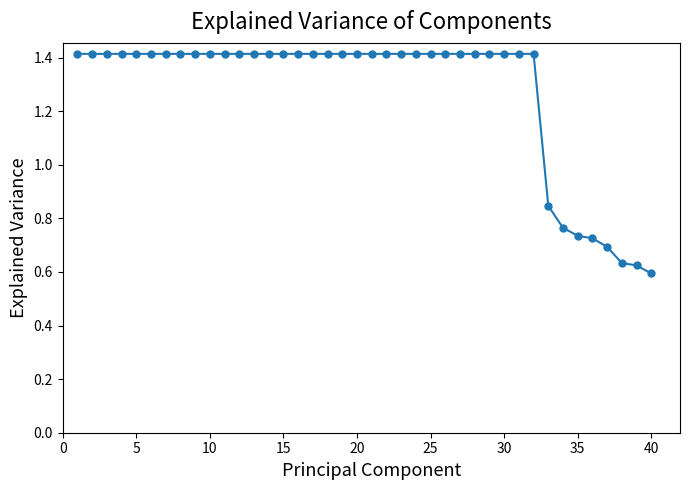

What is the range of X values (max minus min)?

39.0